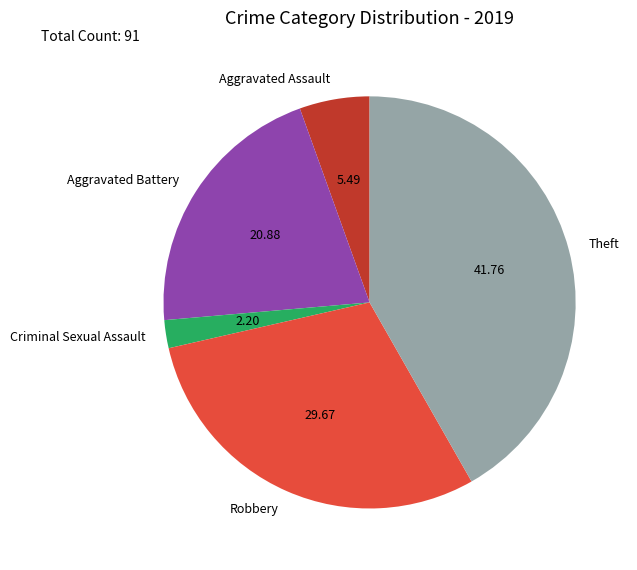

Which slice is the smallest?

Criminal Sexual Assault